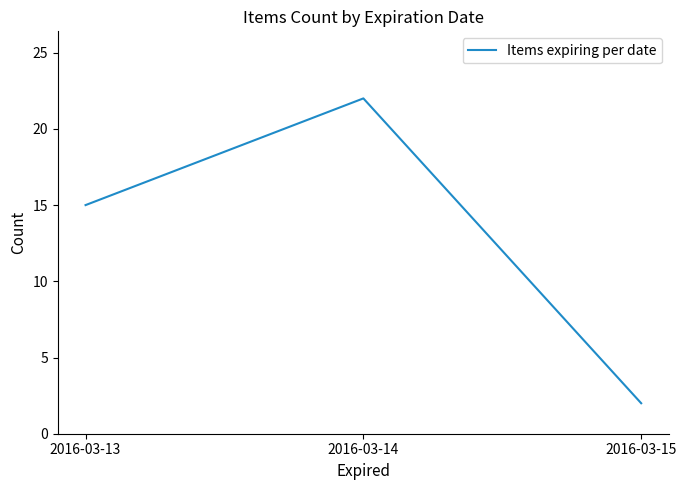

List the labels in order of value, largest first.

2016-03-14, 2016-03-13, 2016-03-15